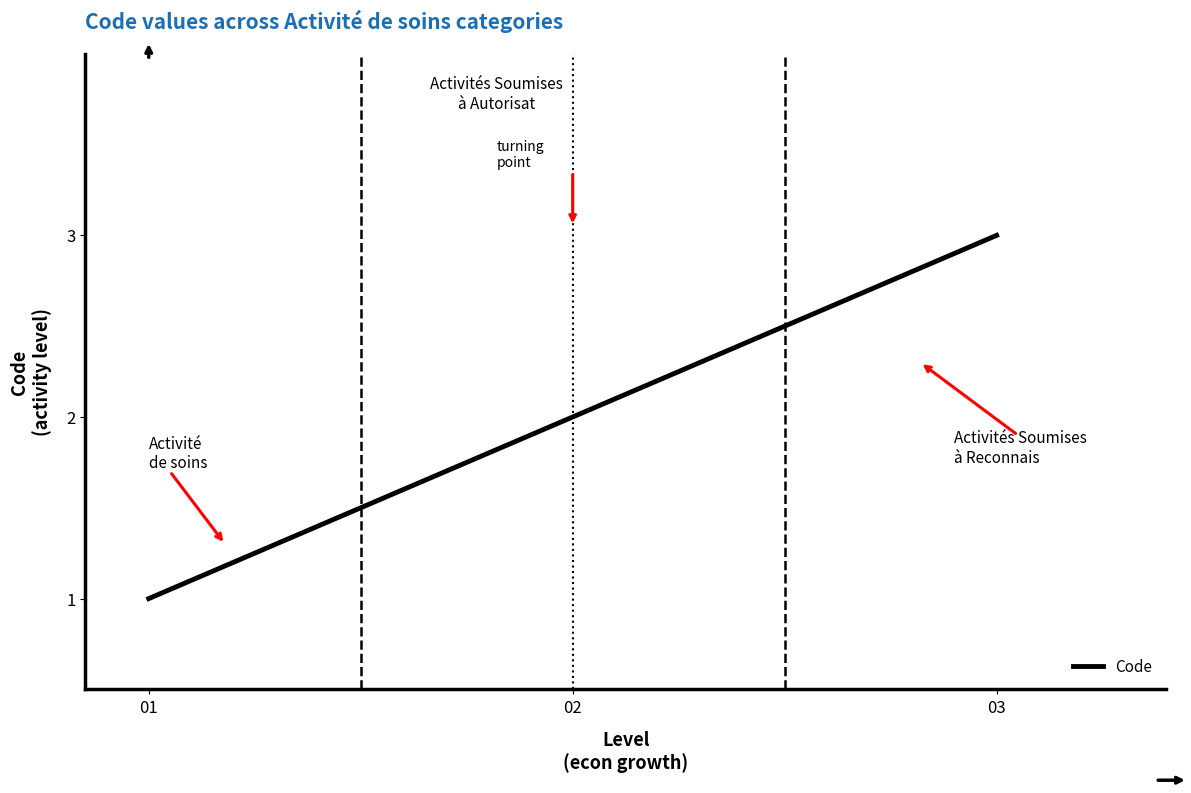

Is this an area chart (filled region under the line)?

No